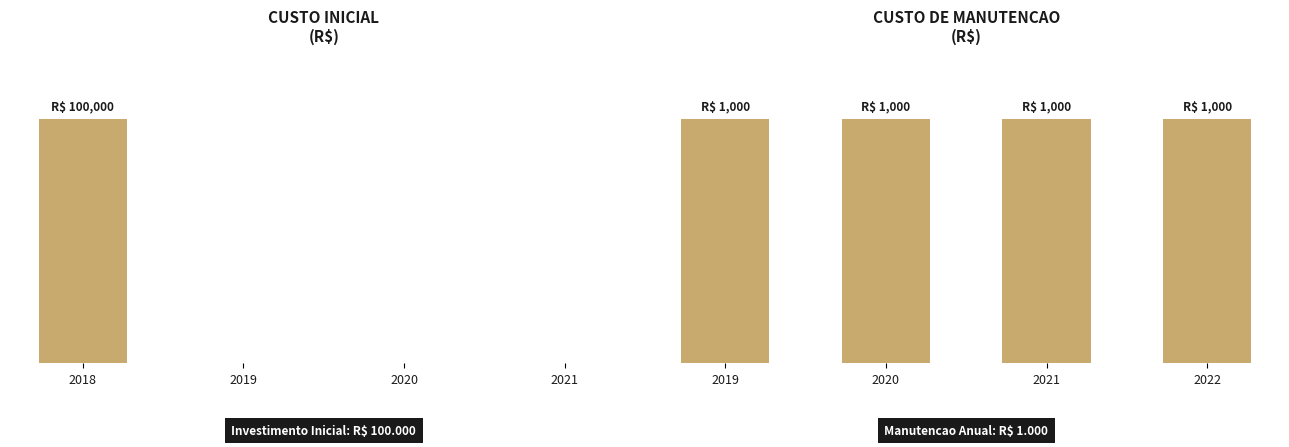

What are all the series names shown in the legend?

CUSTO INICIAL, CUSTO DE MANUTENCAO